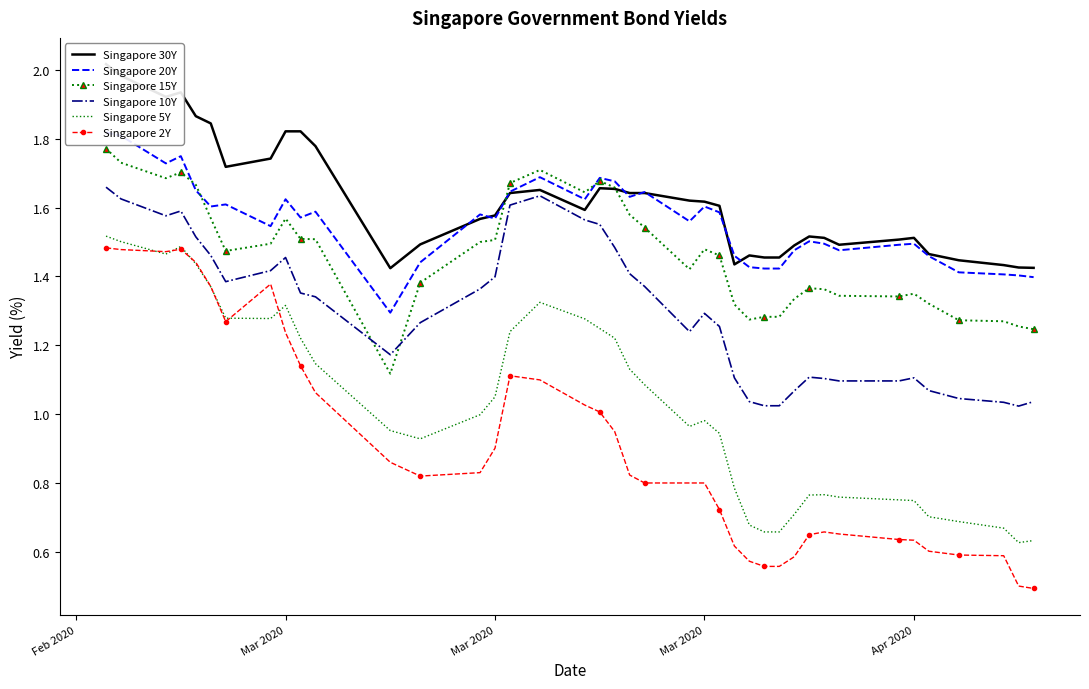

What is the maximum value shown in the chart?

2.0